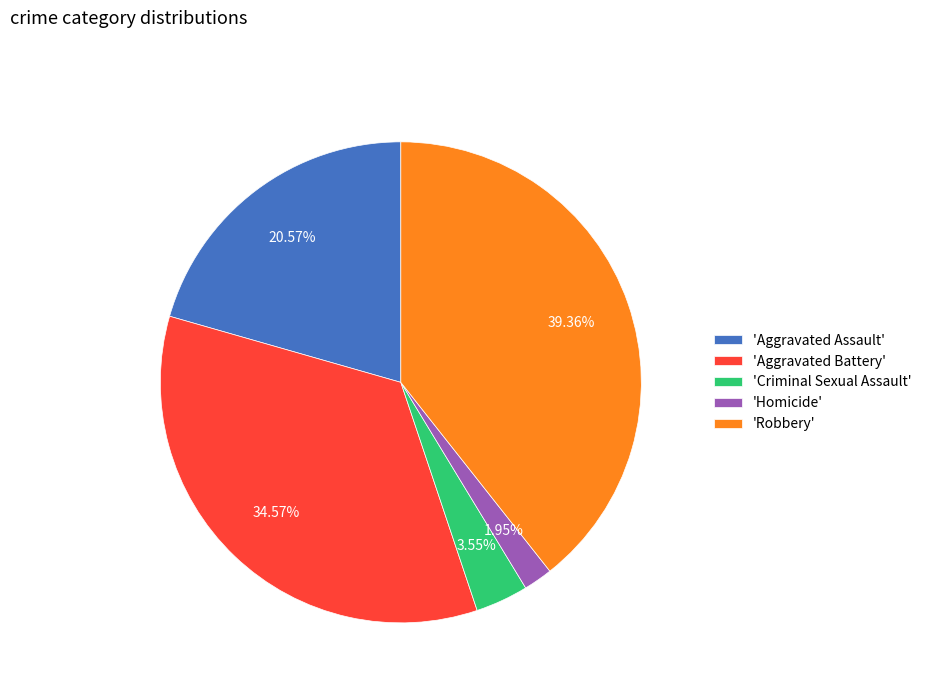

How many segments does this pie chart have?

5